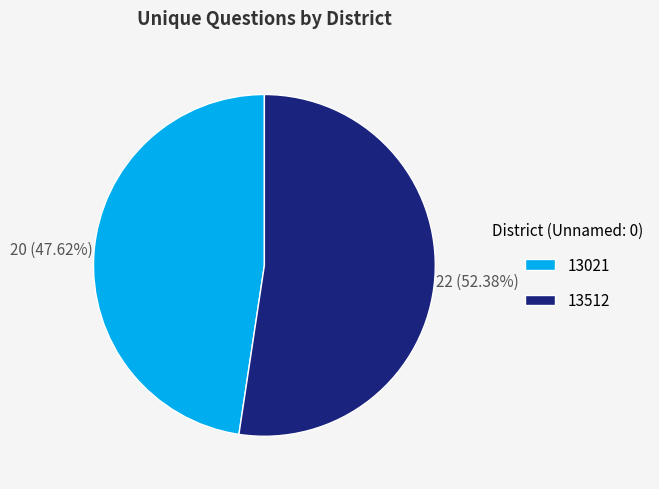

What is the ratio of the value at 13021 to the value at 13512?

0.9